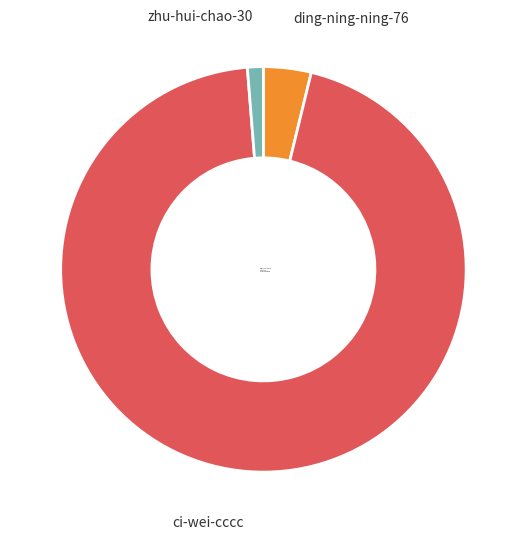

Which slice is the smallest?

zhu-hui-chao-30